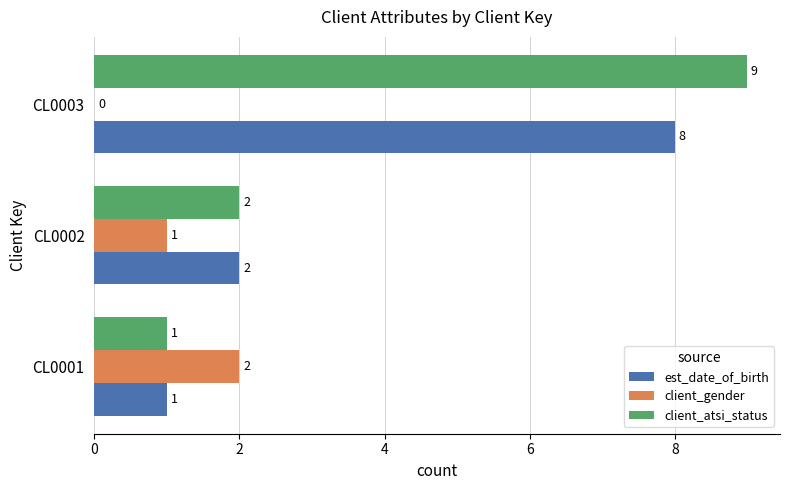

True or false: client_atsi_status has a value of 9 at CL0003.

True